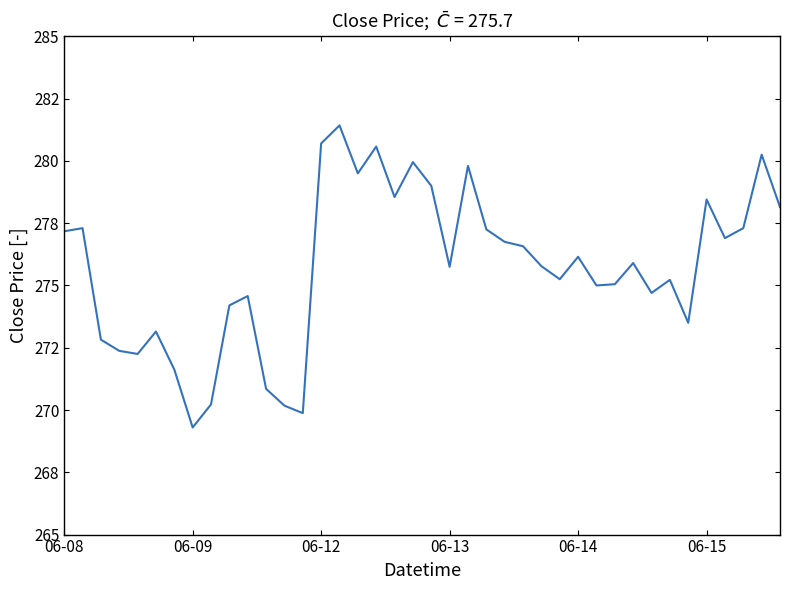

Does the chart have visible grid lines?

No